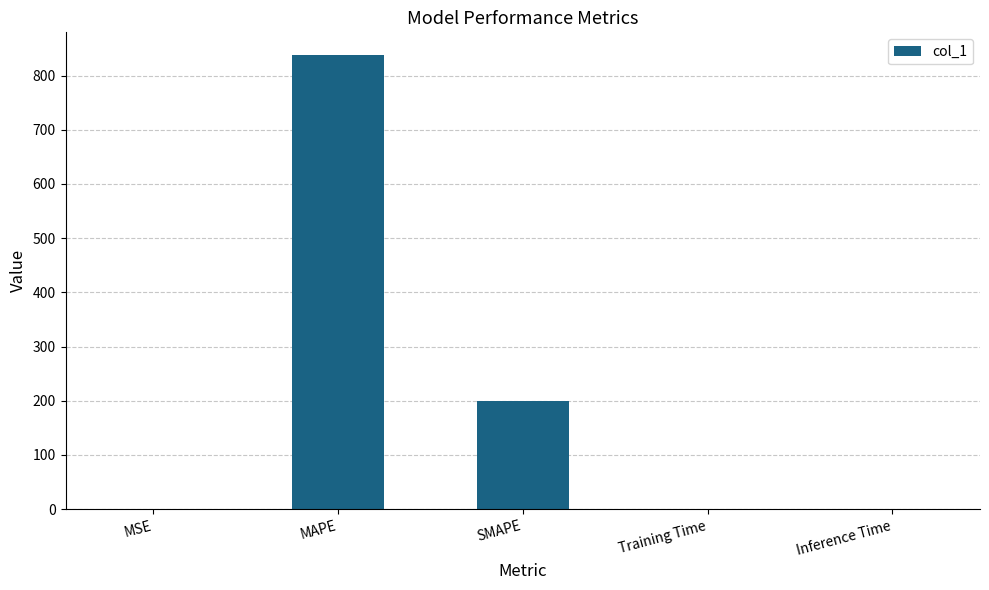

Is it true that the value at MAPE is 838.0?

True